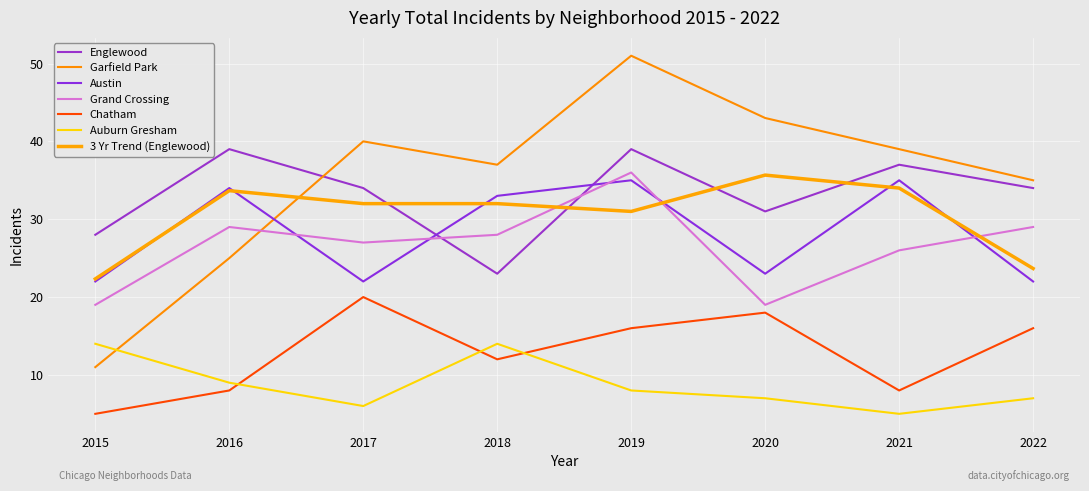

Rank the series by their maximum value, from lowest to highest.

Auburn Gresham, Chatham, Austin, Grand Crossing, Englewood, Garfield Park